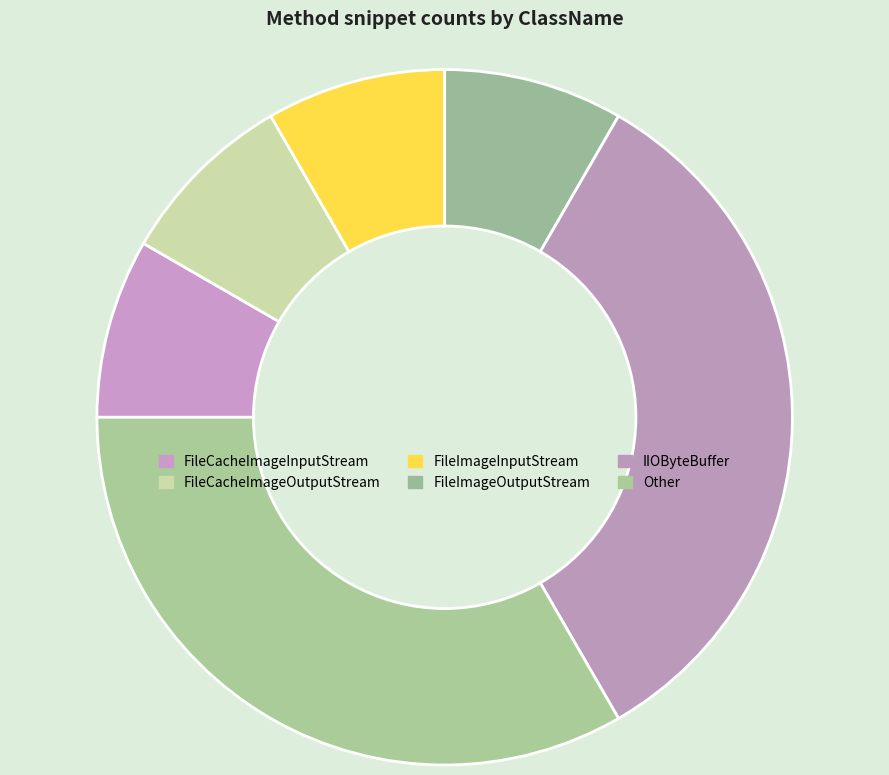

How many slices are in this pie chart?

6